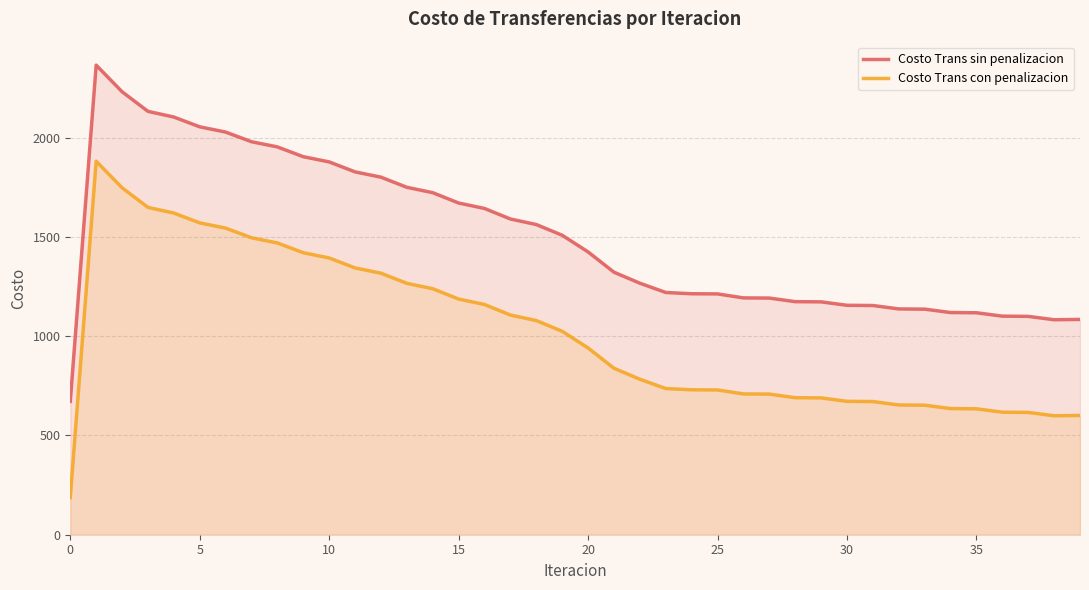

True or false: Costo Trans con penalizacion and Costo Trans sin penalizacion intersect in this chart.

False